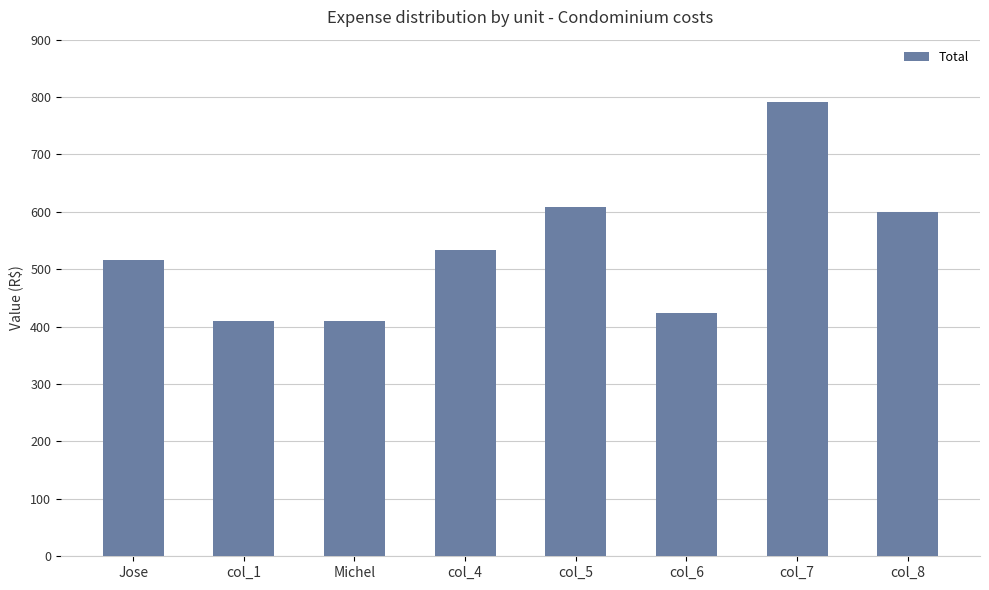

Is it true that the value at col_4 is 533.6?

True